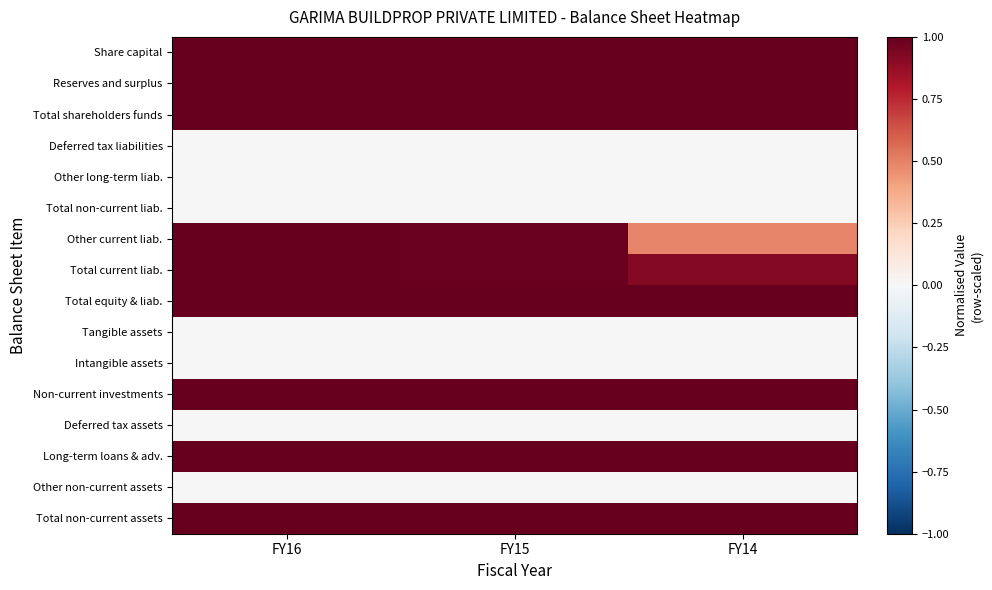

At which category is the sum across all series the highest?

FY16